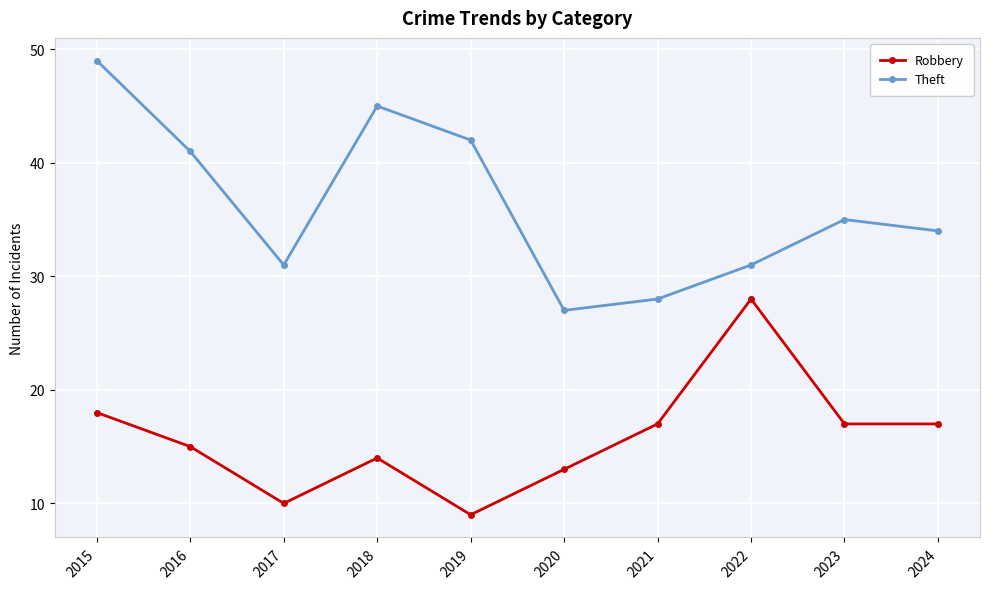

The Theft series shows 65 at 2018. True or false?

False